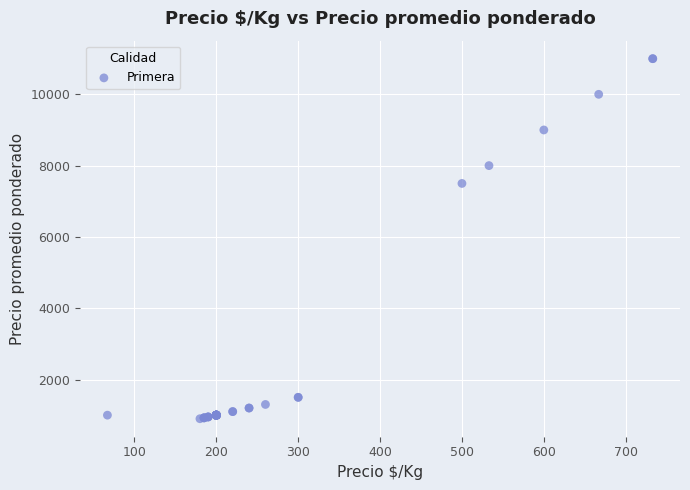

What Y value in the scatter plot is closest to 5950?

7500